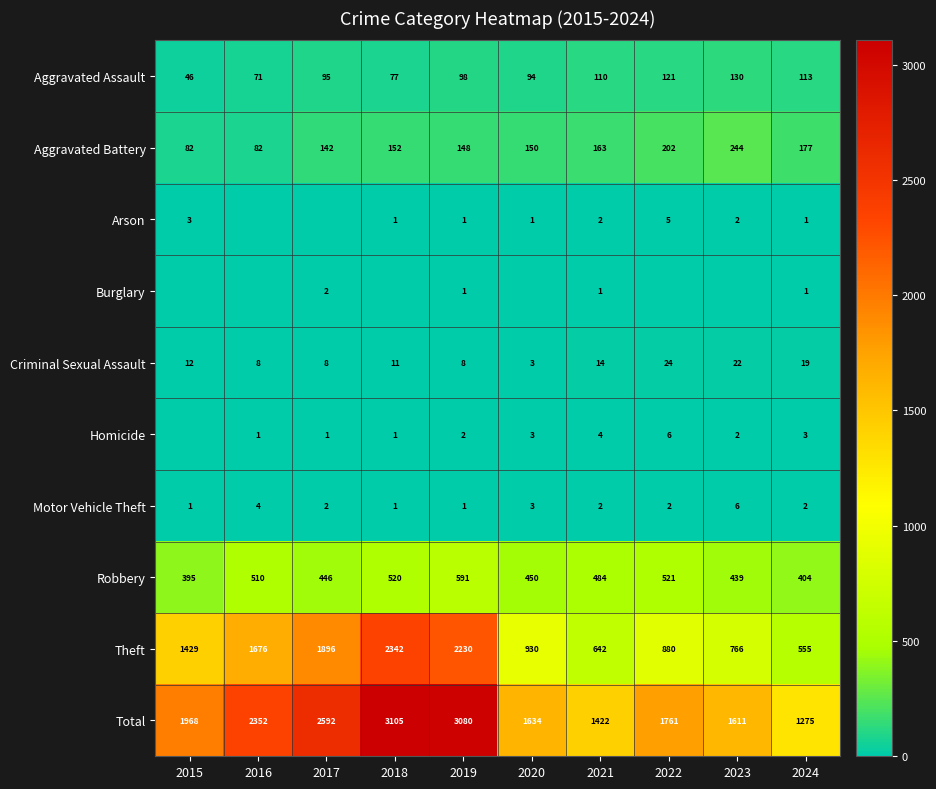

What is the sum of all Total values?

20800